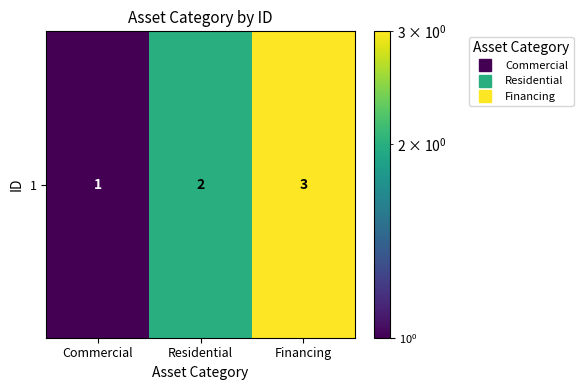

True or false: the data shows 5 at Financing.

False